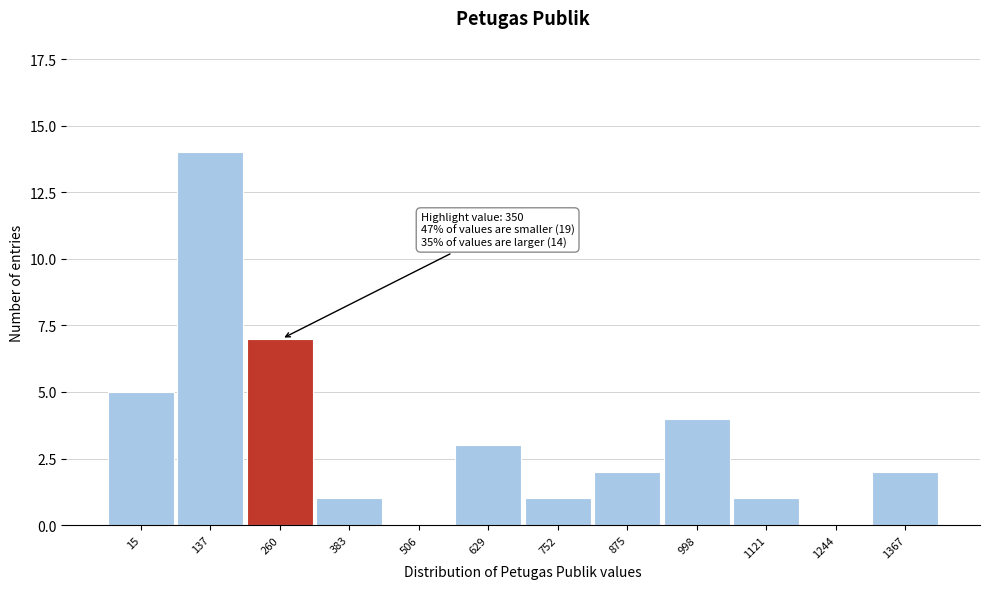

Reading left to right, transcribe all the data shown in this chart.

15=5	137=14	260=7	383=1	506=0	629=3	752=1	875=2	998=4	1121=1	1244=0	1367=2